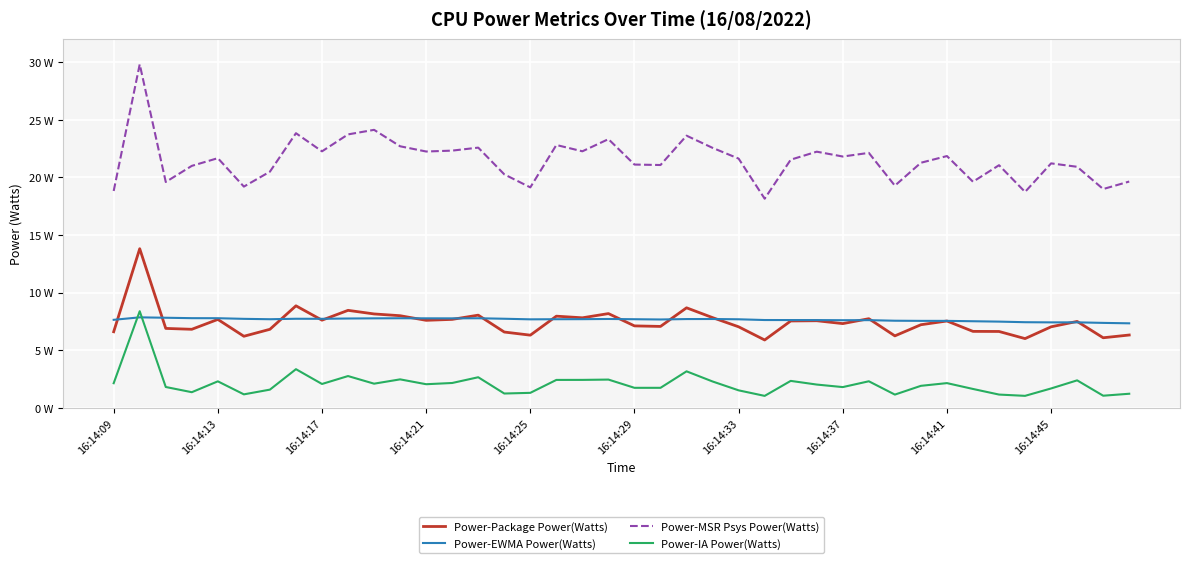

How many interior local peaks does the Power-IA Power(Watts) series have?

12